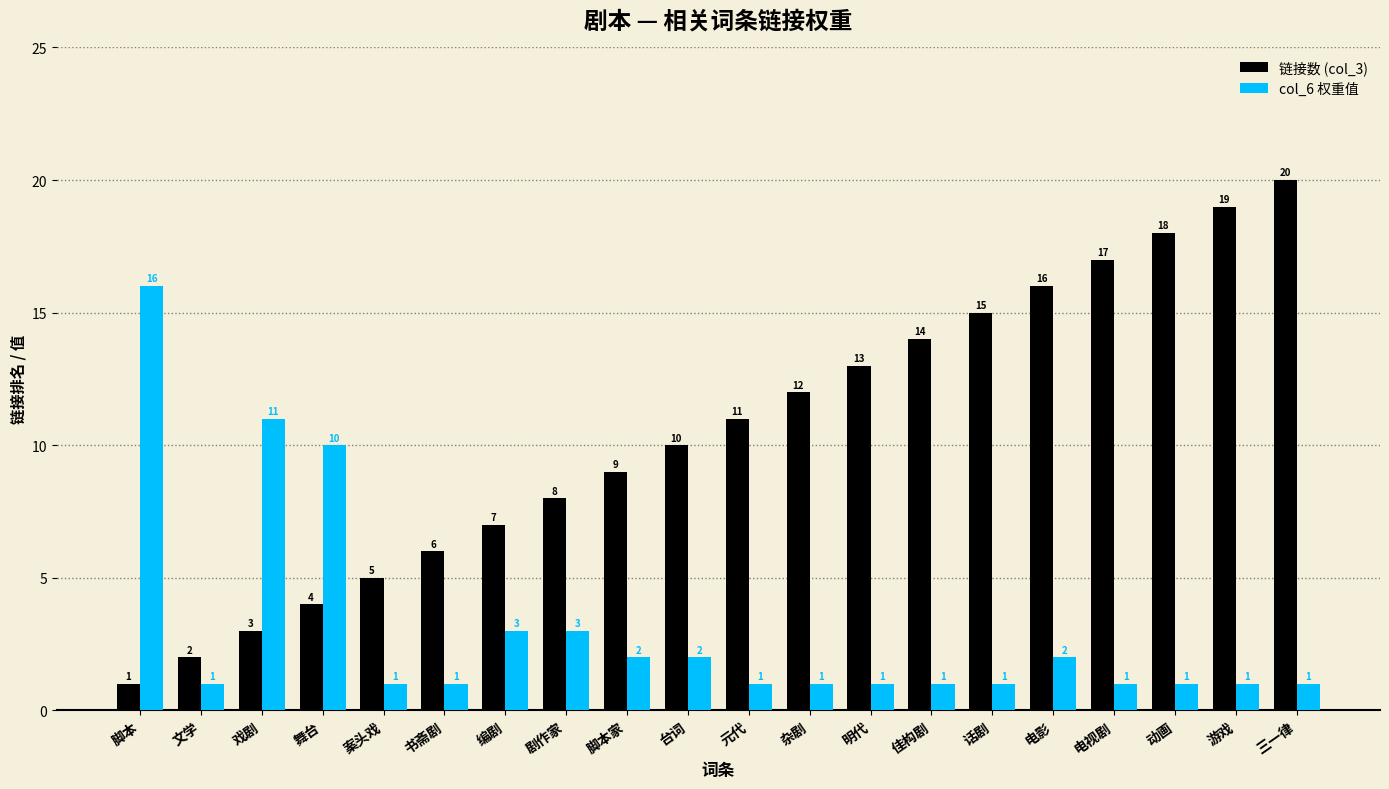

Which series has the widest spread of values?

链接数 (col_3)